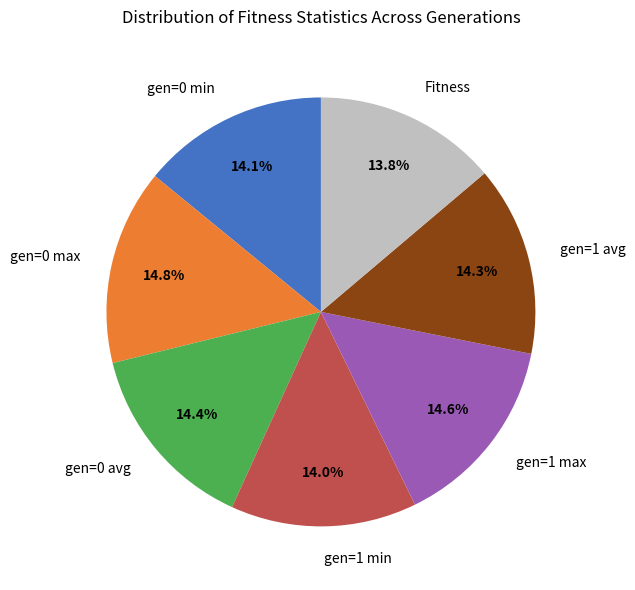

To the nearest percent, what portion does gen=1 avg represent?

14%